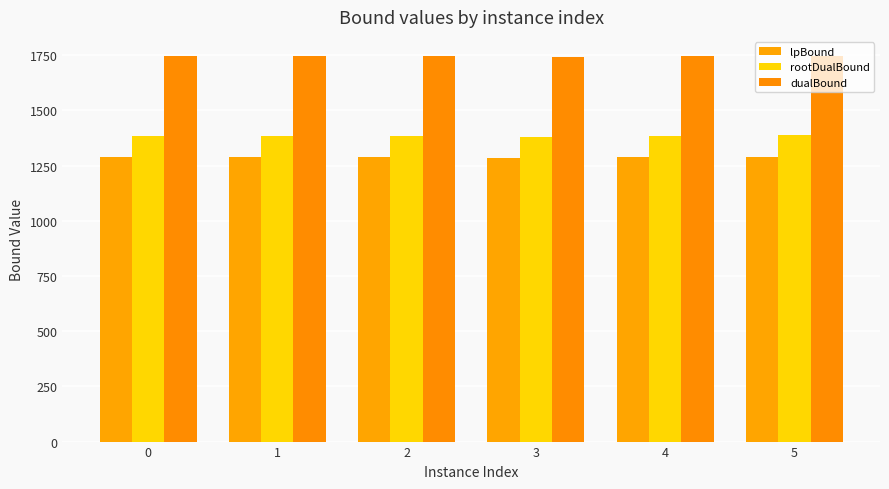

Rank the series at 0 from highest to lowest value.

dualBound, rootDualBound, lpBound